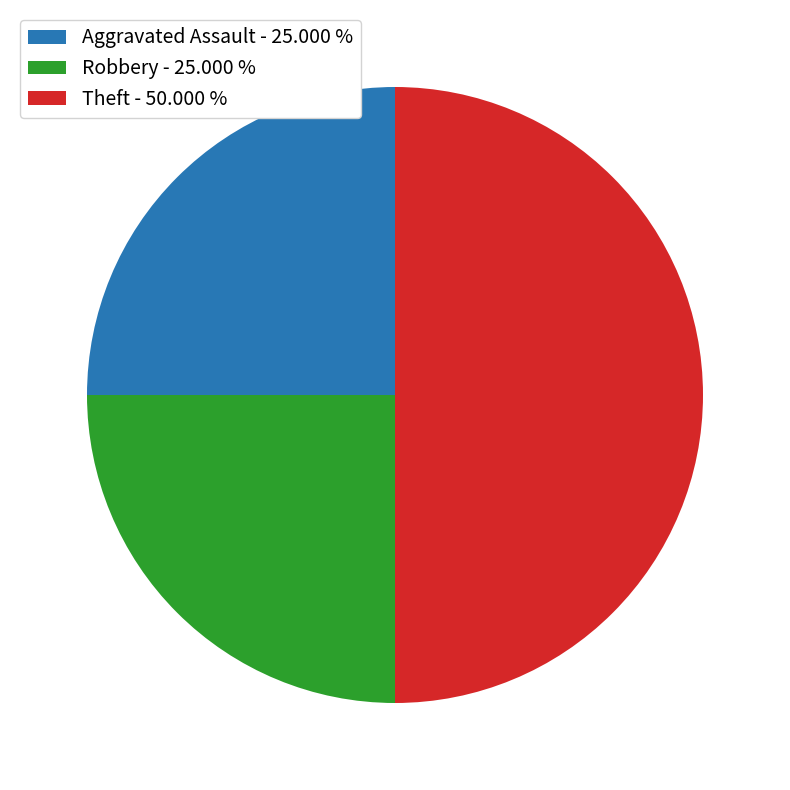

Which category has the biggest portion of the pie?

Theft - 50.000 %